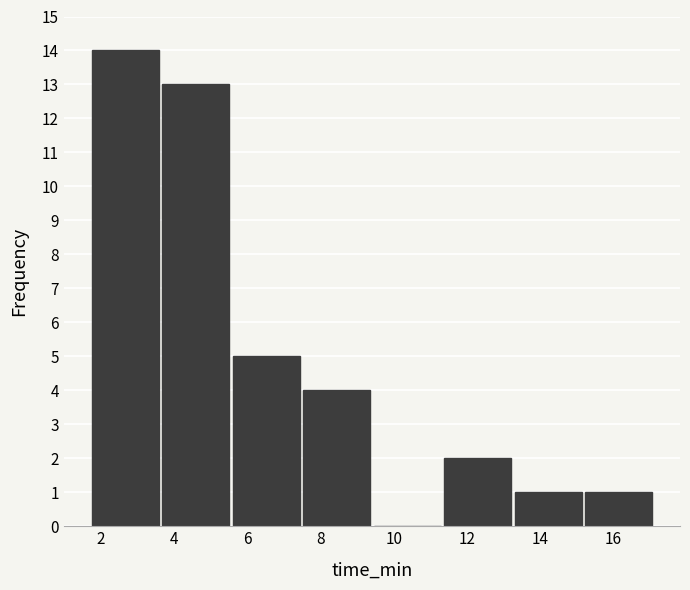

Reading left to right, transcribe this chart: for each bar, give the range it covers on the x-axis and its height. Neither the bar edges nor the heights are printed on the chart, so give them approximately, as read against the axes.

1.8 to 3.6: 14
3.6 to 5.6: 13
5.6 to 7.4: 5
7.4 to 9.4: 4
9.4 to 11.4: 0
11.4 to 13.2: 2
13.2 to 15.2: 1
15.2 to 17.2: 1